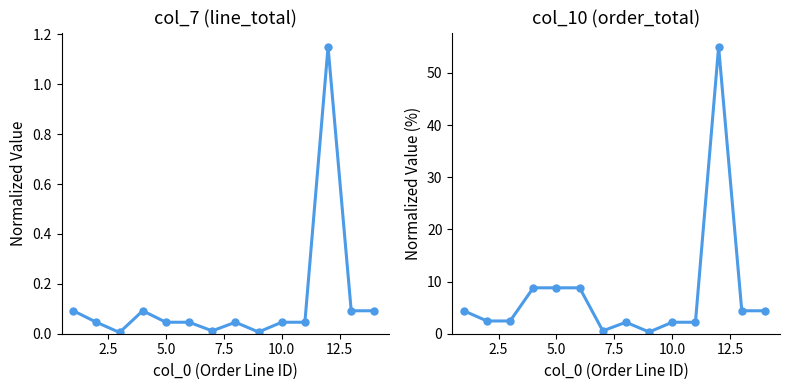

How many data points in col_10 (order_total) are less than 4?

7